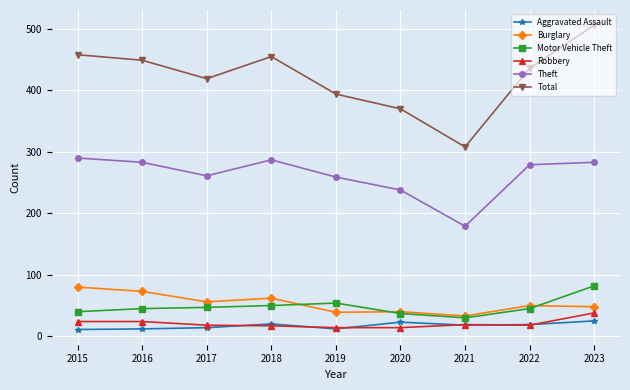

What is the maximum value for Total?

506